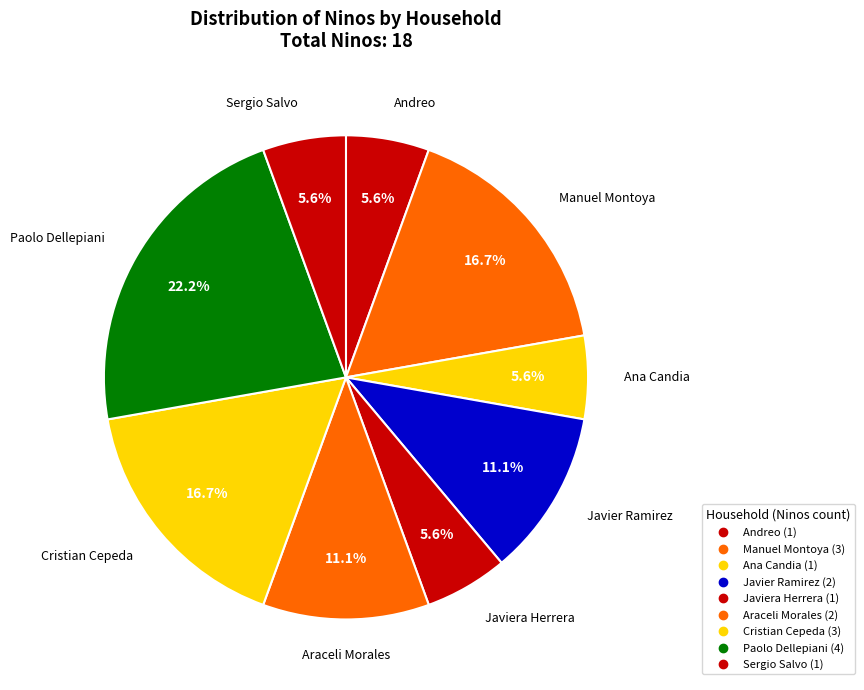

How many segments does this pie chart have?

9